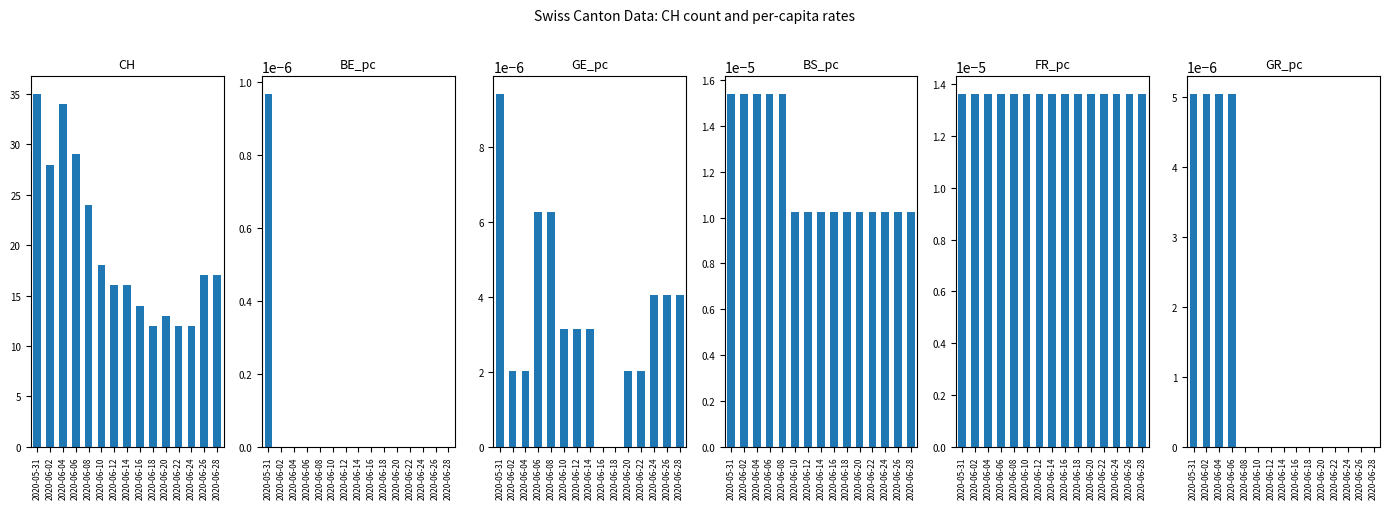

What is the label of the 7th bar from the right?

2020-06-16